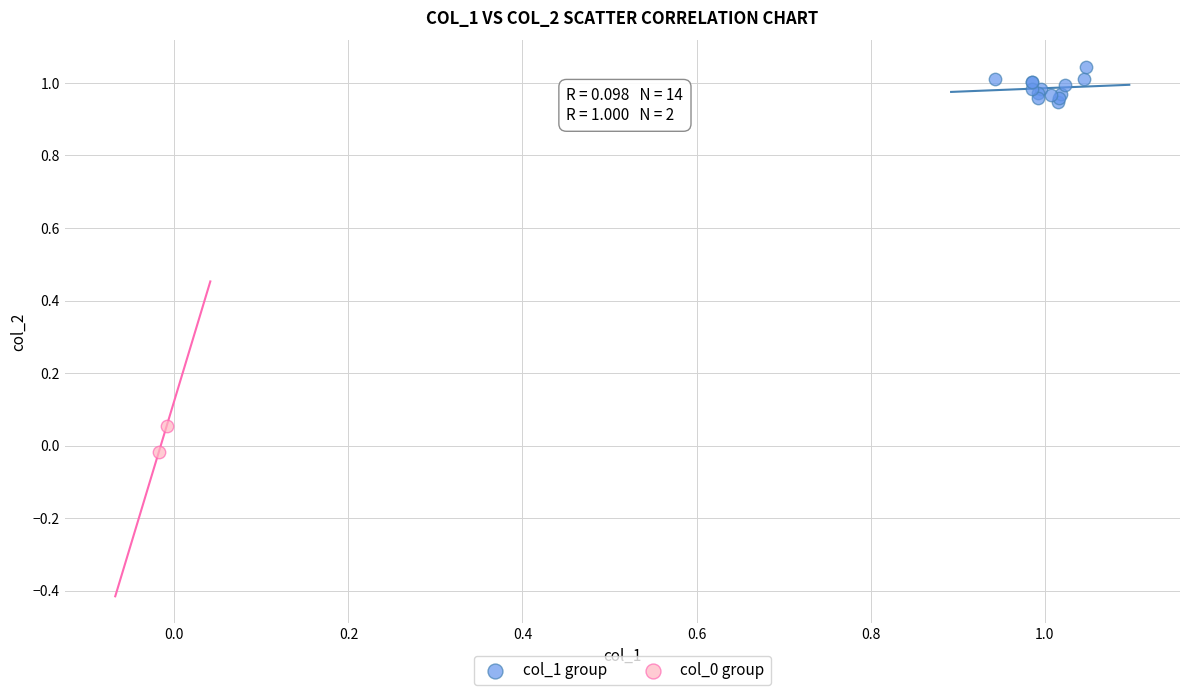

Which series reaches the maximum Y coordinate?

col_1 group